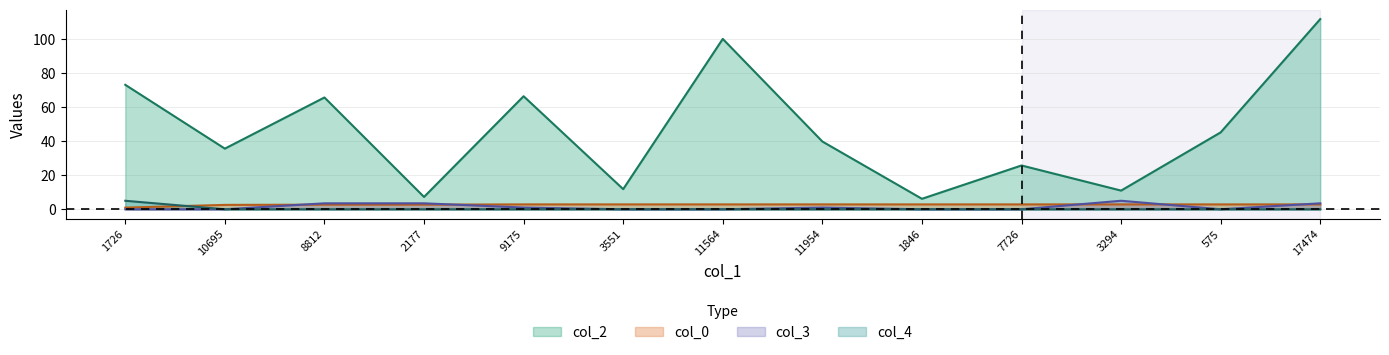

What is the label of the 7th point from the right?

11564